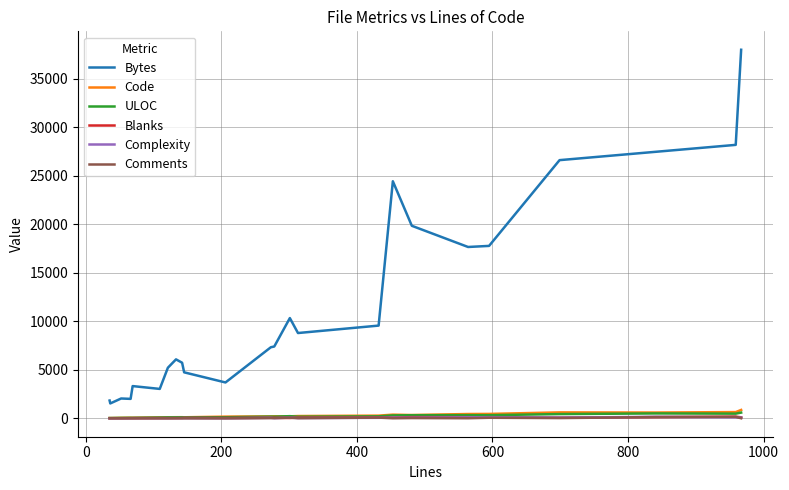

Which series has the largest total across all categories?

Bytes